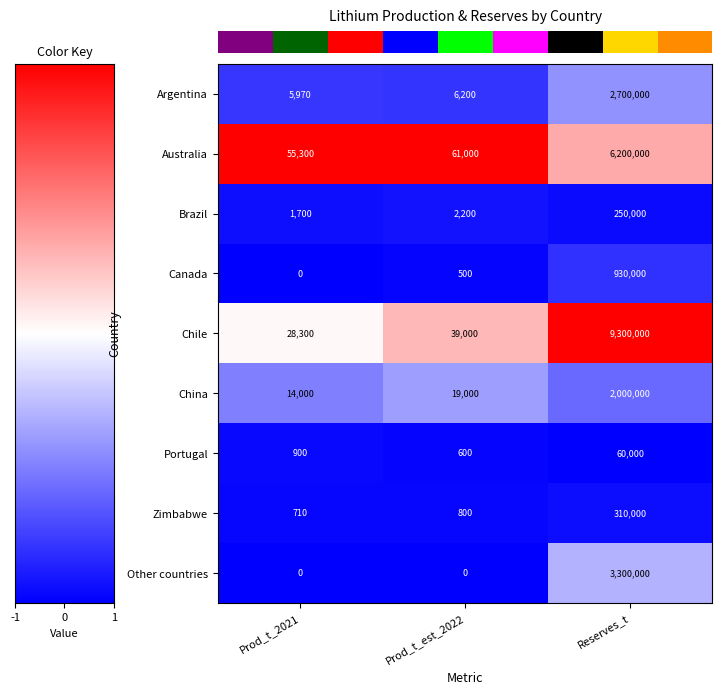

Which series has the widest spread of values?

Chile